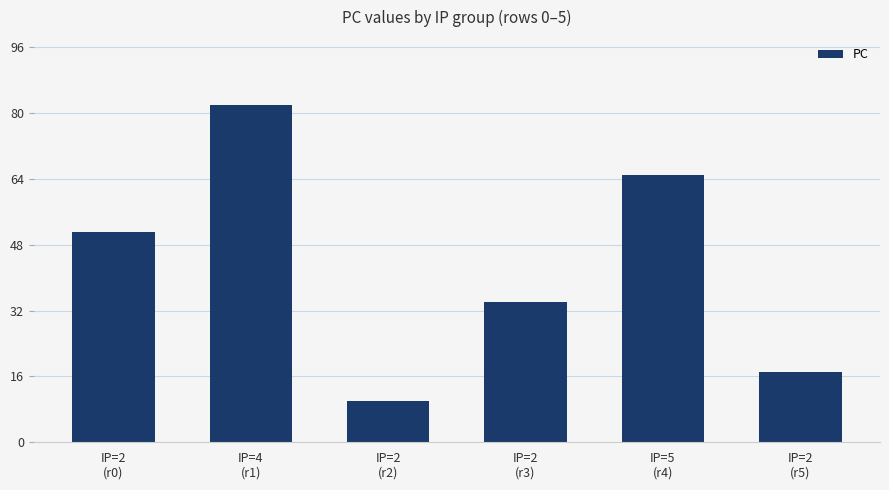

Reading right to left, what are all the values shown in this chart?

17	65	34	10	82	51